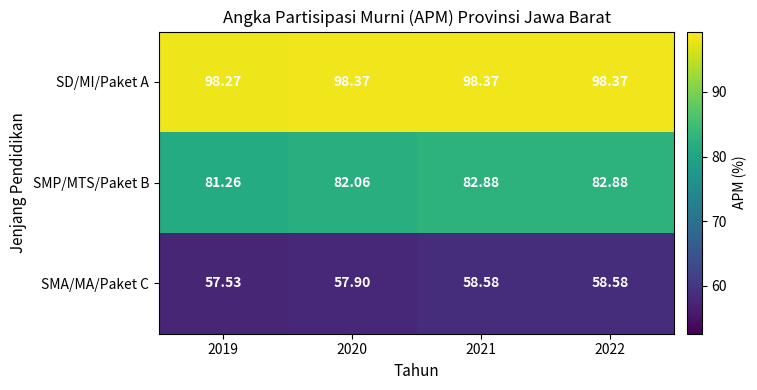

Which series changed the most between 2020 and 2021?

SMP/MTS/Paket B